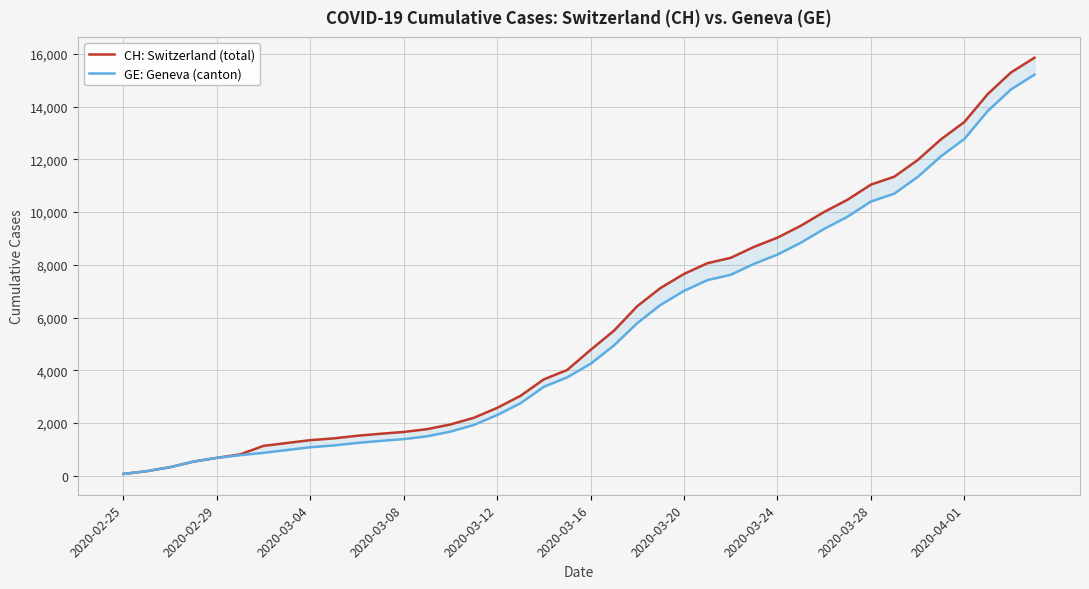

At how many categories does at least one series exceed 7671?

15